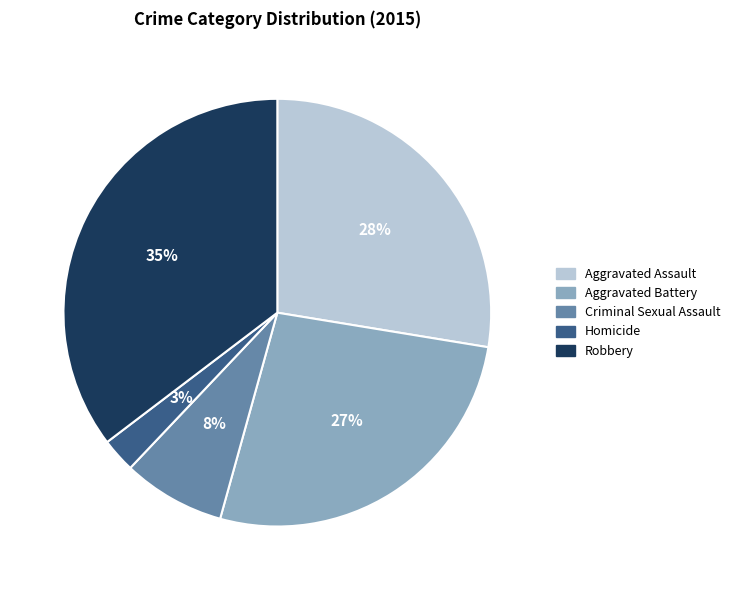

Is the sum of Robbery and Aggravated Battery greater than half?

Yes